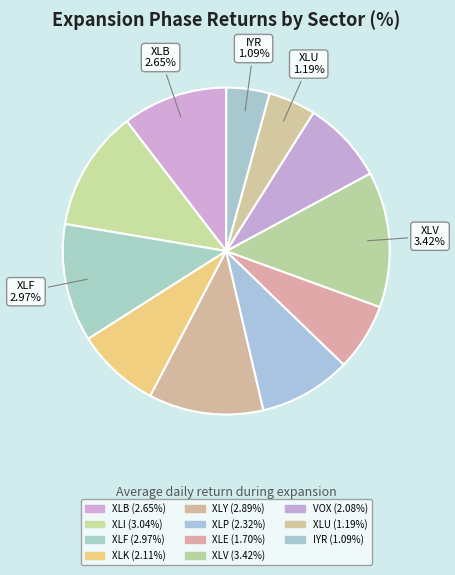

What percentage is the XLF slice, to the nearest percent?

12%